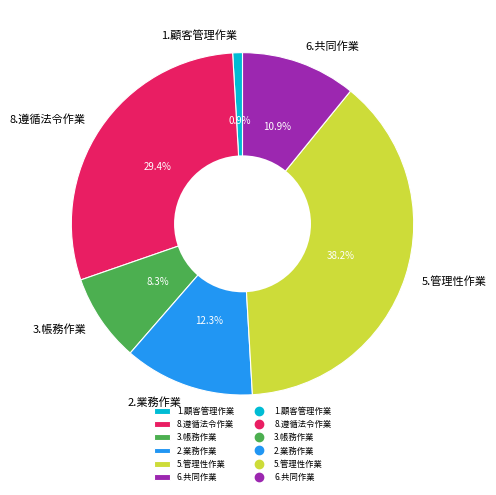

Does any single category account for the majority?

No